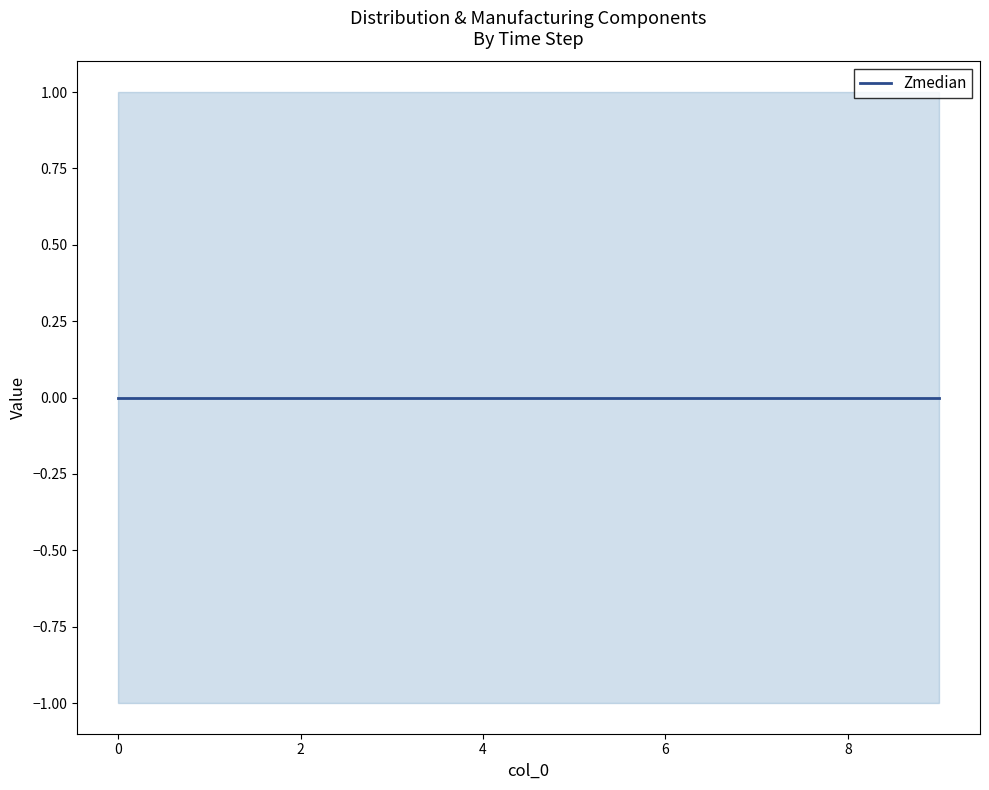

How many categories are shown in the chart?

10